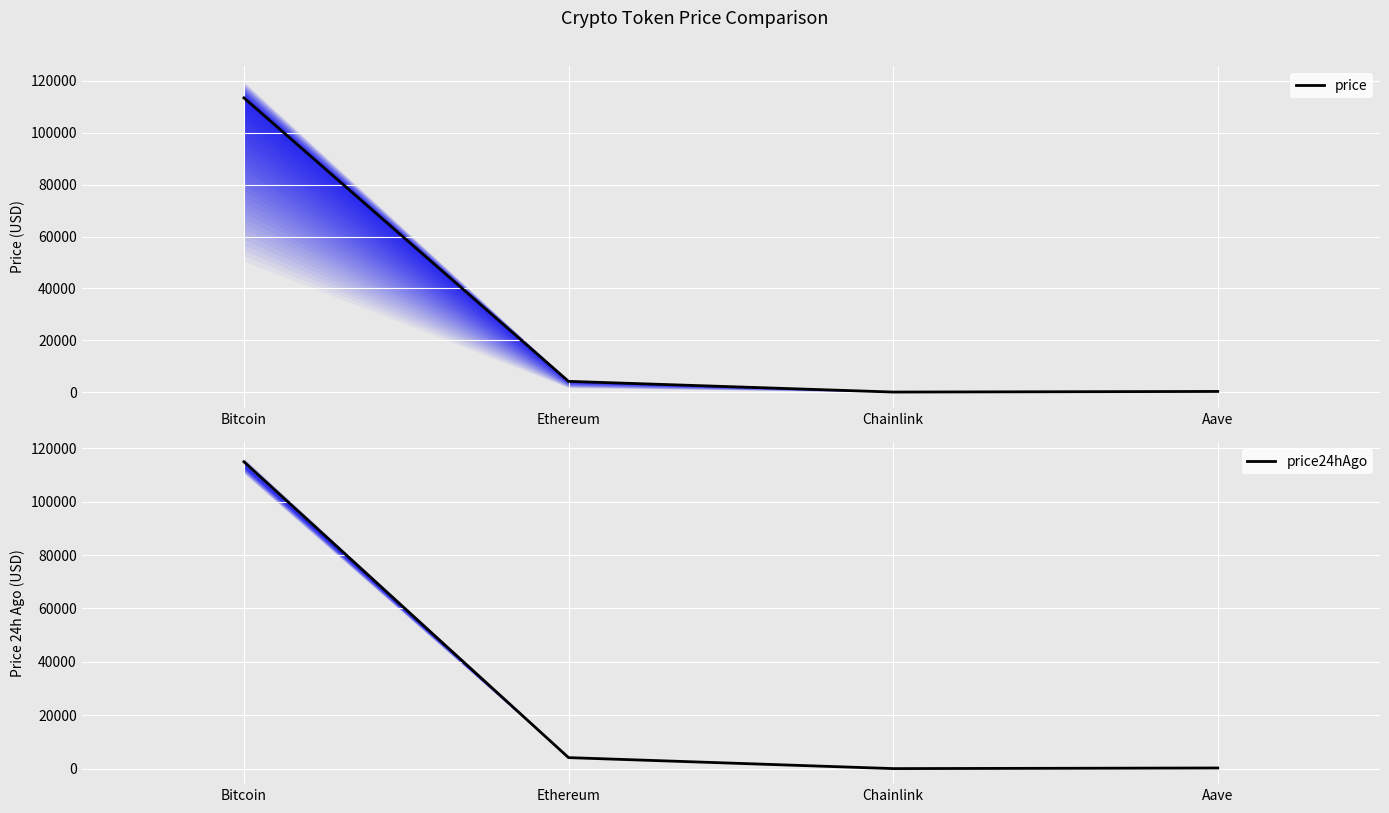

Is it true that price equals 4146.8 at Ethereum?

True